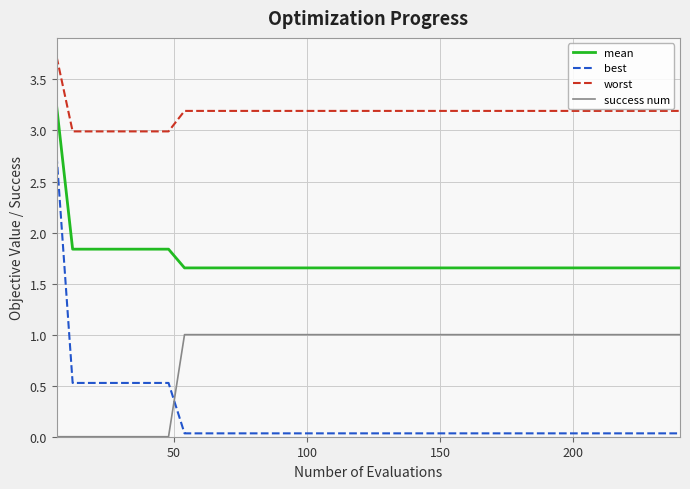

How many distinct data groups are displayed?

4